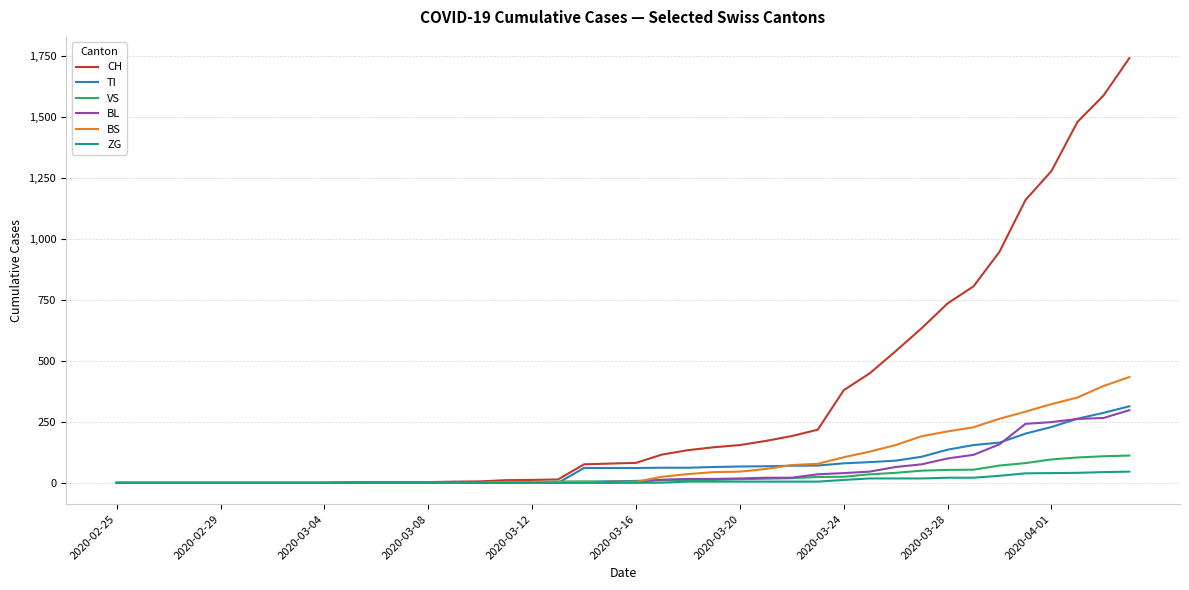

Which series has the largest range (max minus min)?

CH